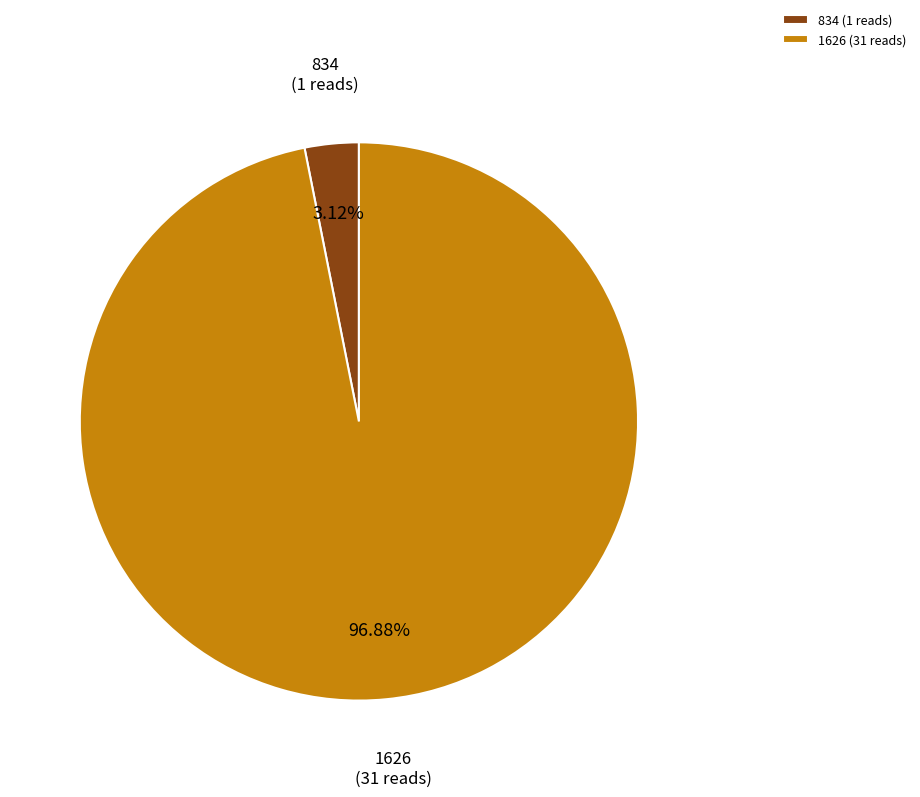

Combined, do 834 and 1626 account for over 50%?

Yes